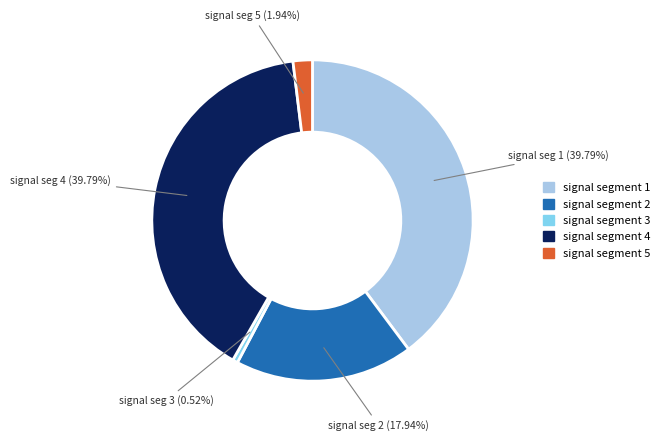

Combined, what portion of the pie is signal segment 4 and signal segment 2?

57.7%